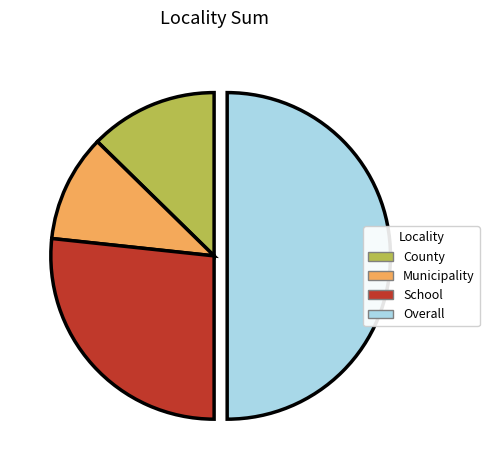

True or false: Overall accounts for 50% of the total.

True